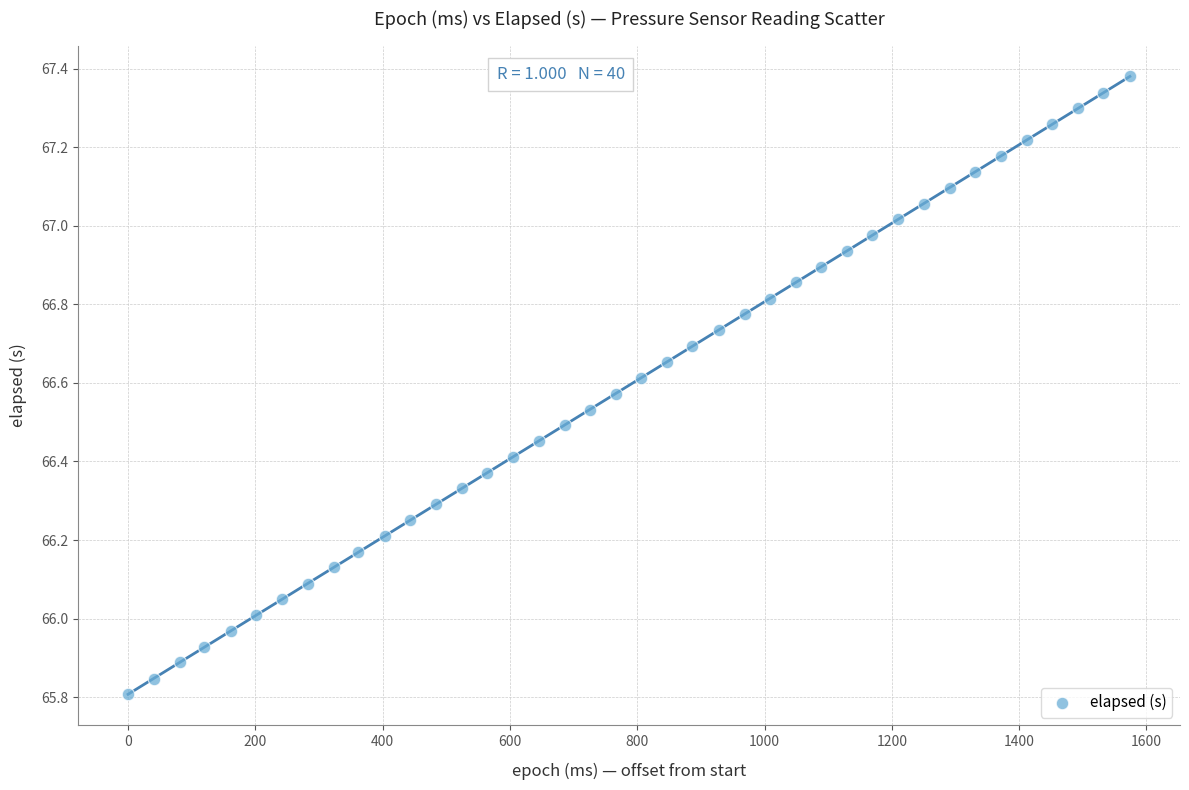

What is the range of X values (max minus min)?

1574.0